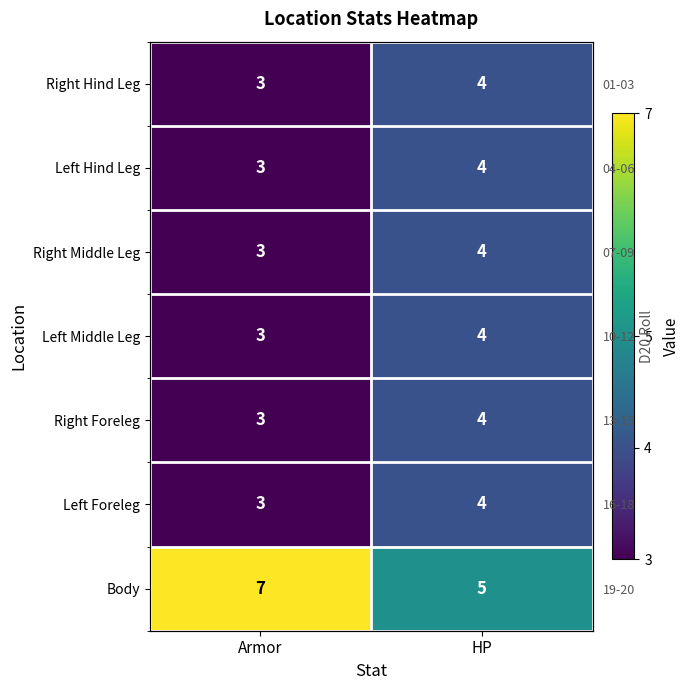

How many data points in Left Hind Leg are less than 4?

1